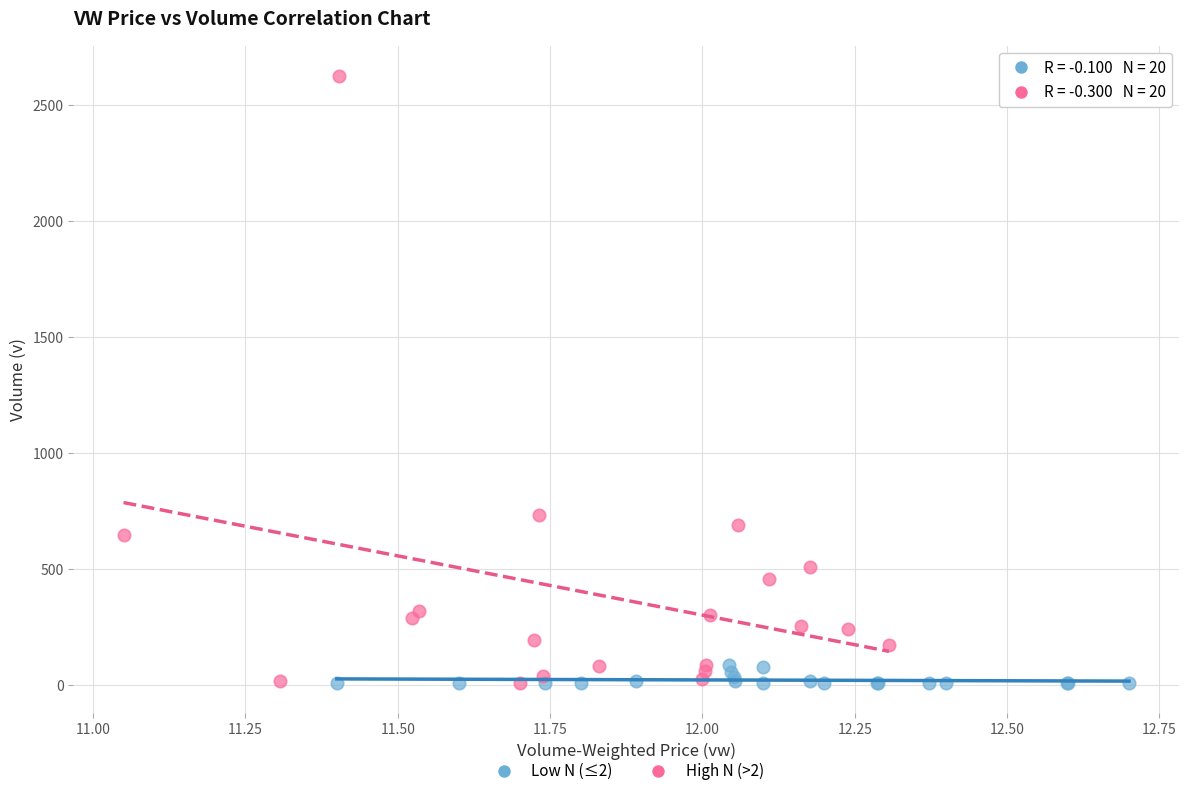

What are all the series names shown in the legend?

Low N (≤2), High N (>2)